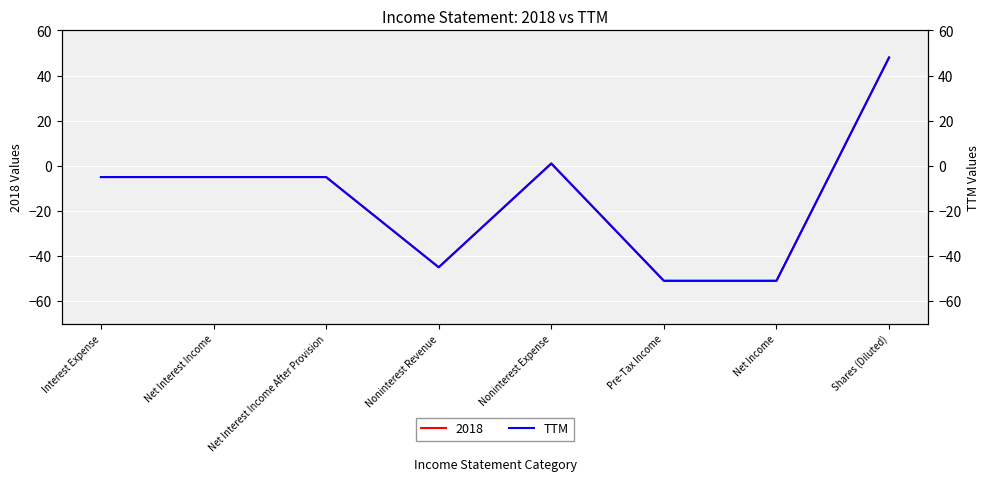

Reading left to right, transcribe all the data shown in this chart.

-5	-5	-5	-45	1	-51	-51	48